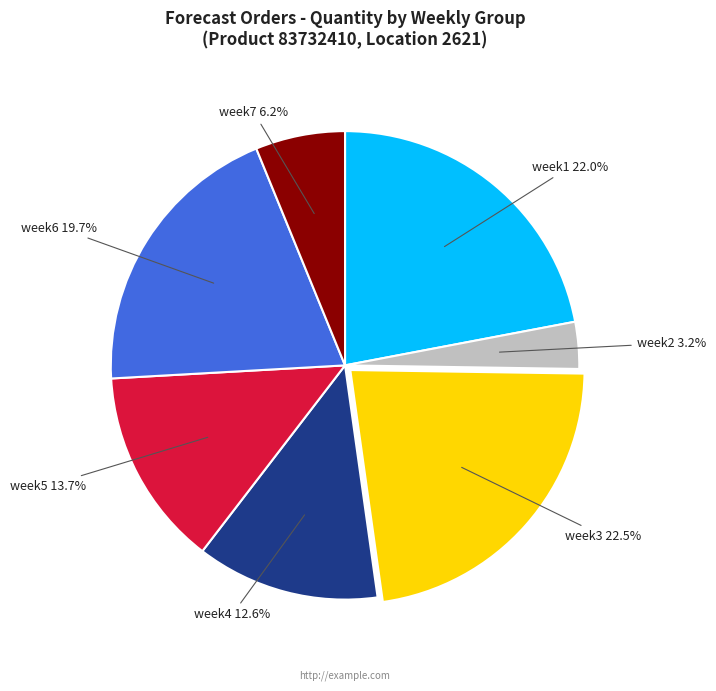

Is there a majority slice in this chart?

No